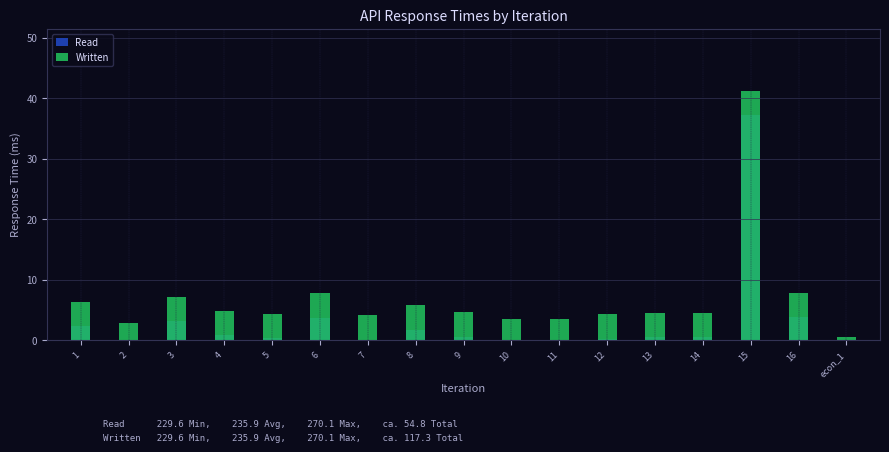

Which series has the largest total across all categories?

Written